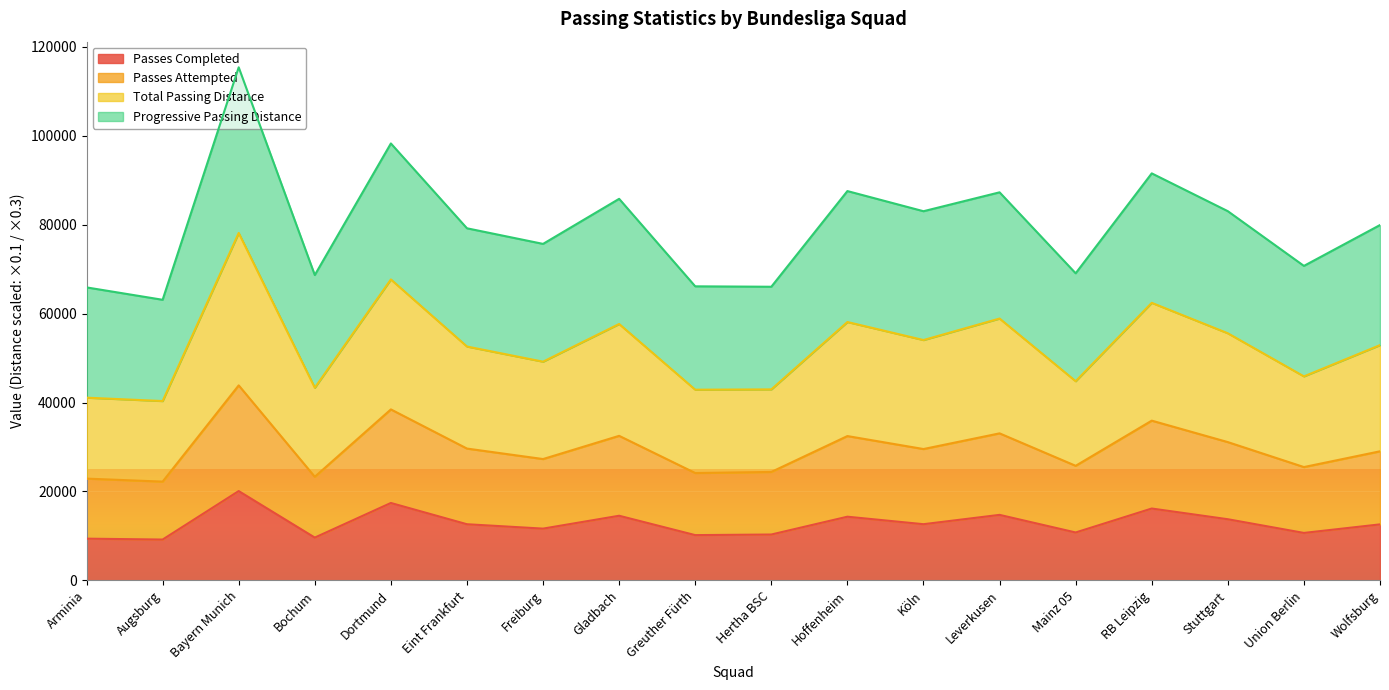

Is the value of Total Passing Distance at Greuther Fürth greater than the value of Passes Attempted at Mainz 05?

Yes